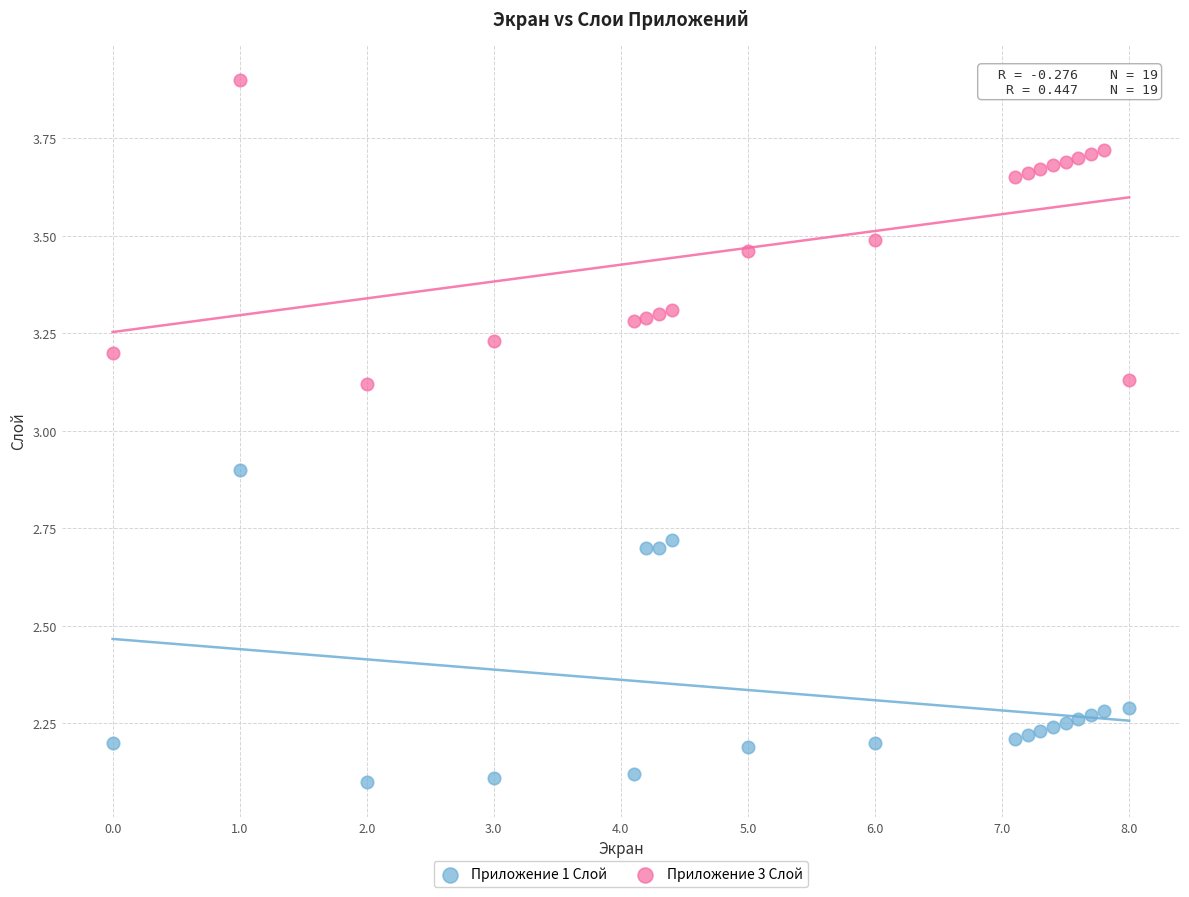

What is the X range (max minus min) for the scatter plot?

8.0